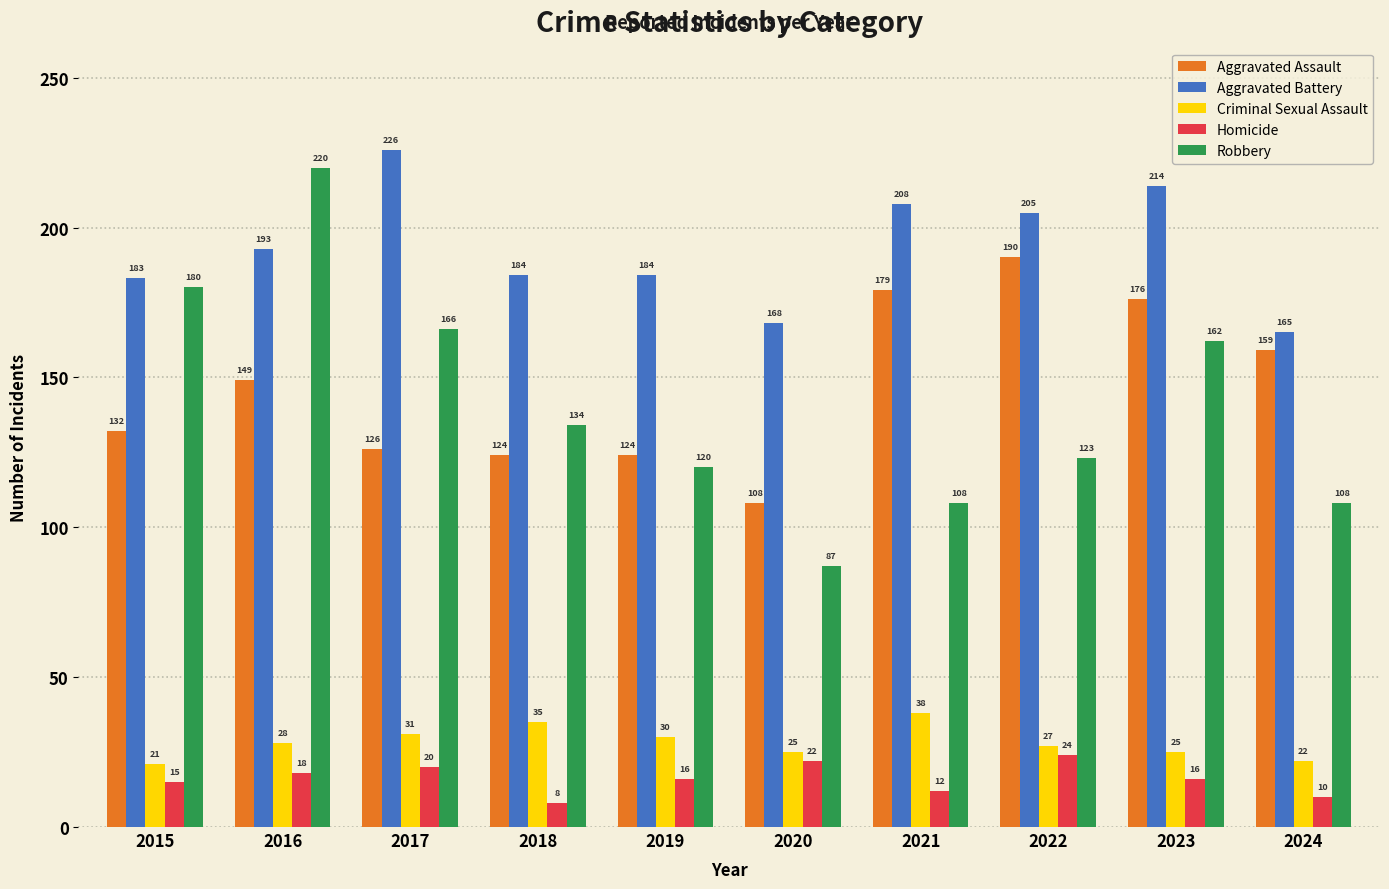

Read the Homicide value at 2020, to the nearest 10.

20